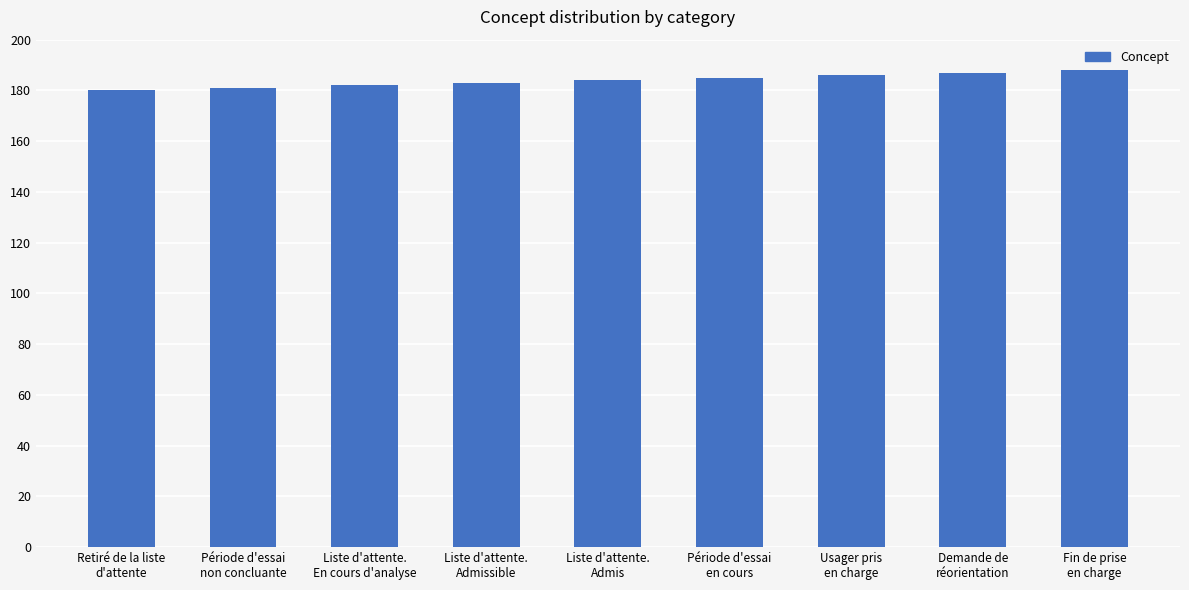

What is the greatest value displayed?

188